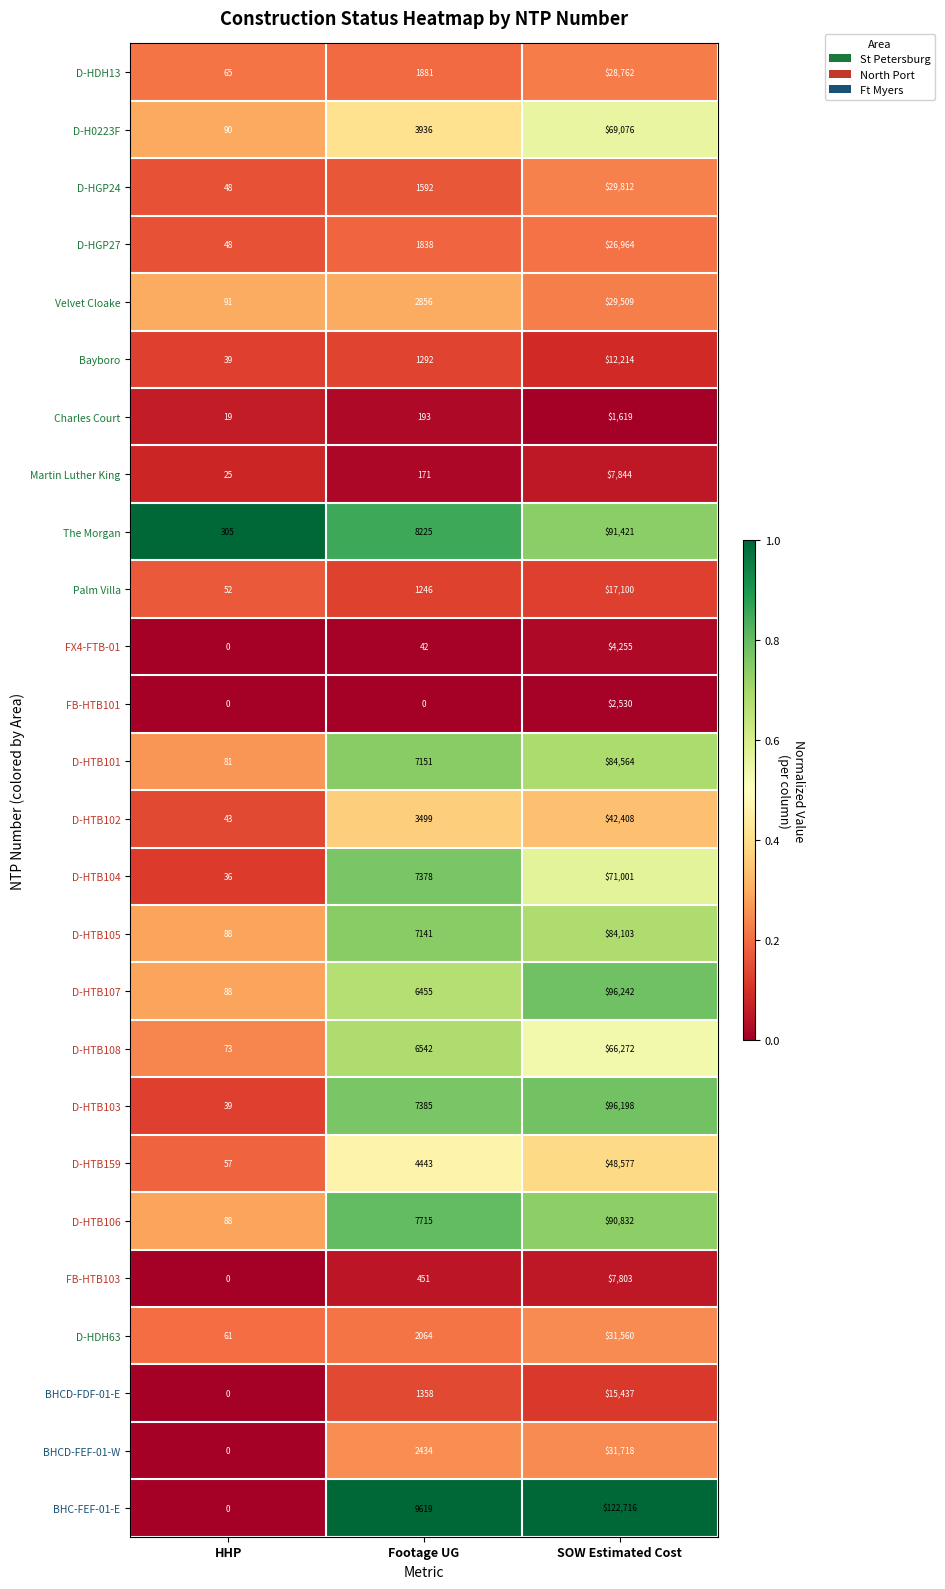

Where is D-H0223F nearest to the value 34583?

Footage UG